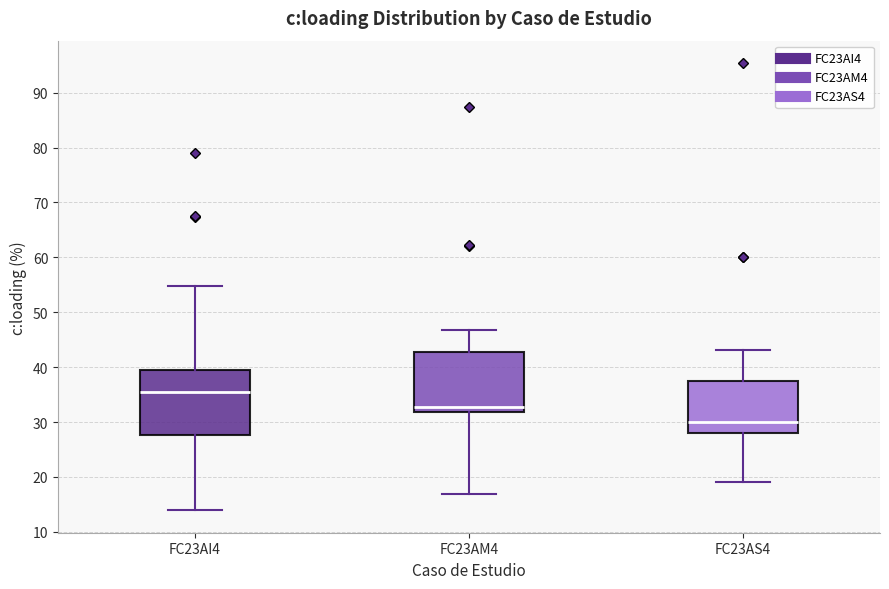

Reading left to right, read every box against the y-axis: the position of its median line, the range the box covers, and the ends of its whiskers. The values are not printed on the chart, so give them approximately, as read against the axis.

FC23AI4: median 35, box 28 to 40, whiskers 14 to 55
FC23AM4: median 33, box 32 to 43, whiskers 17 to 47
FC23AS4: median 30, box 28 to 38, whiskers 19 to 43